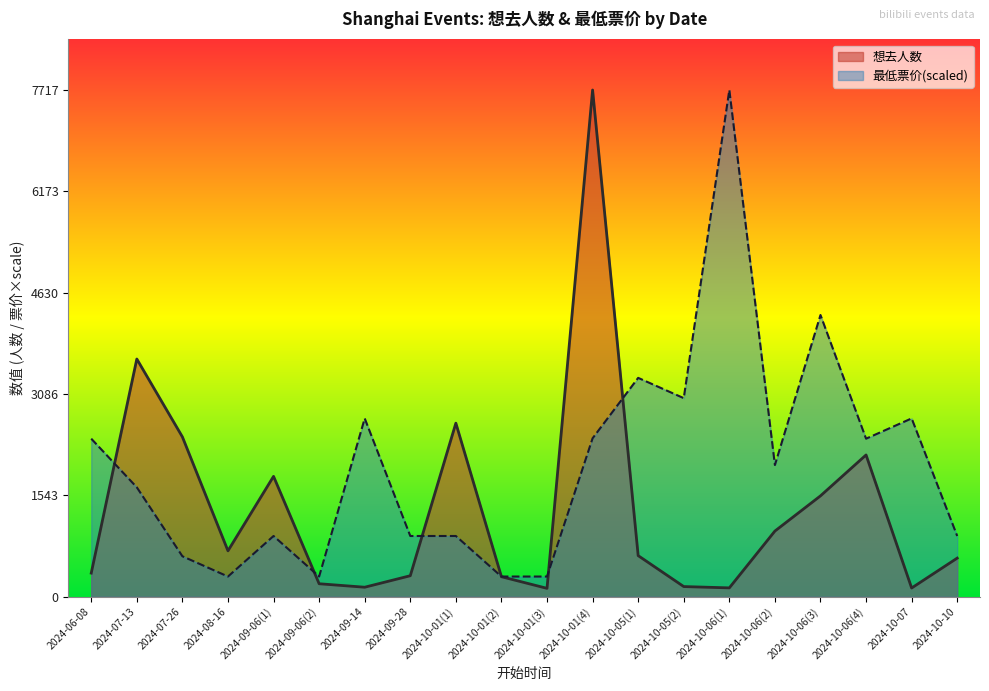

How many series are shown in this chart?

2